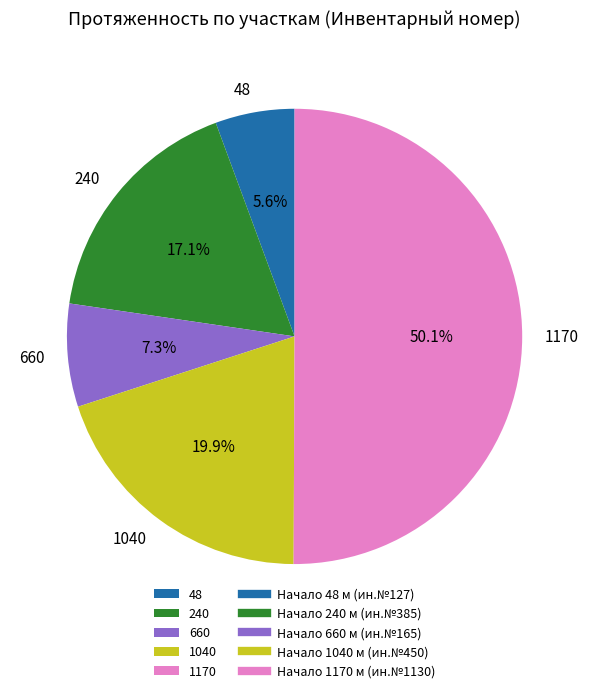

How many segments does this pie chart have?

5